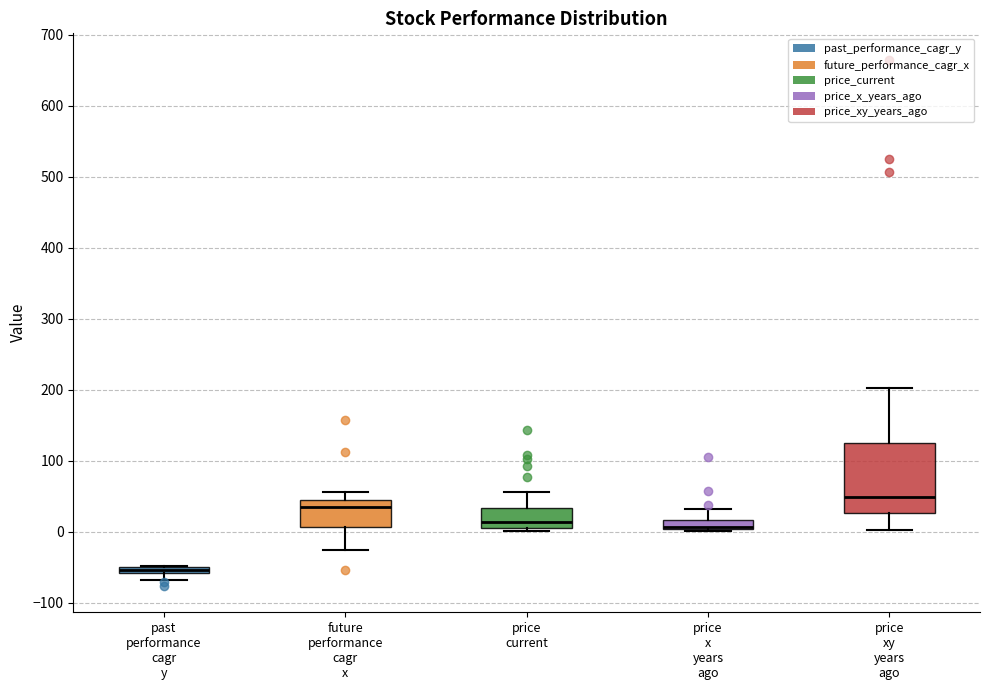

Which box is the tallest, from its lower edge to its upper edge?

price xy years ago